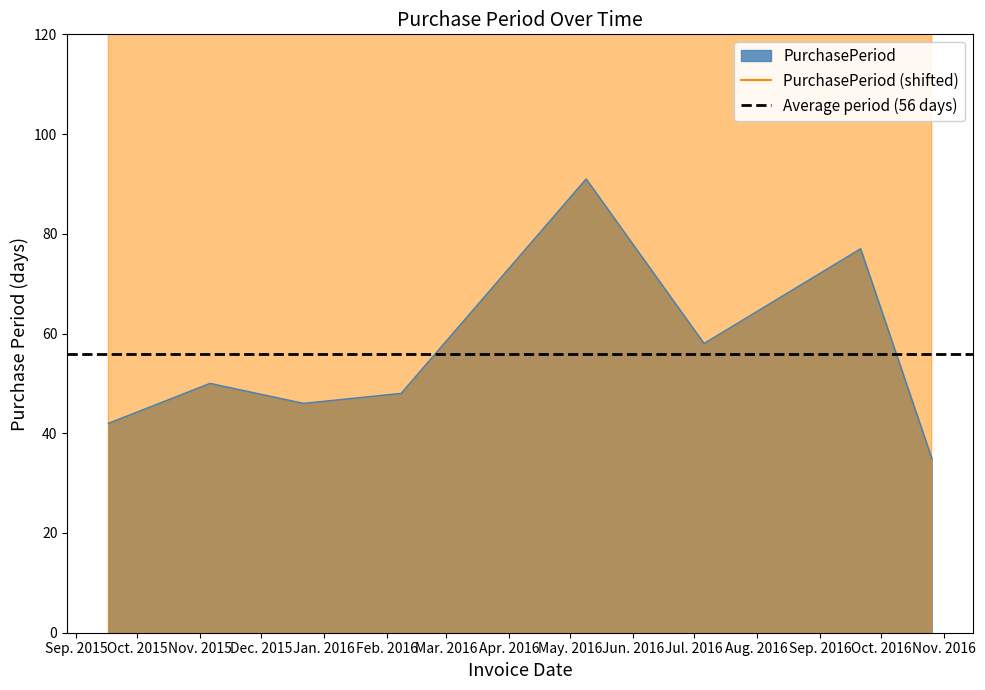

What position from the right is 2016-05-09?

4